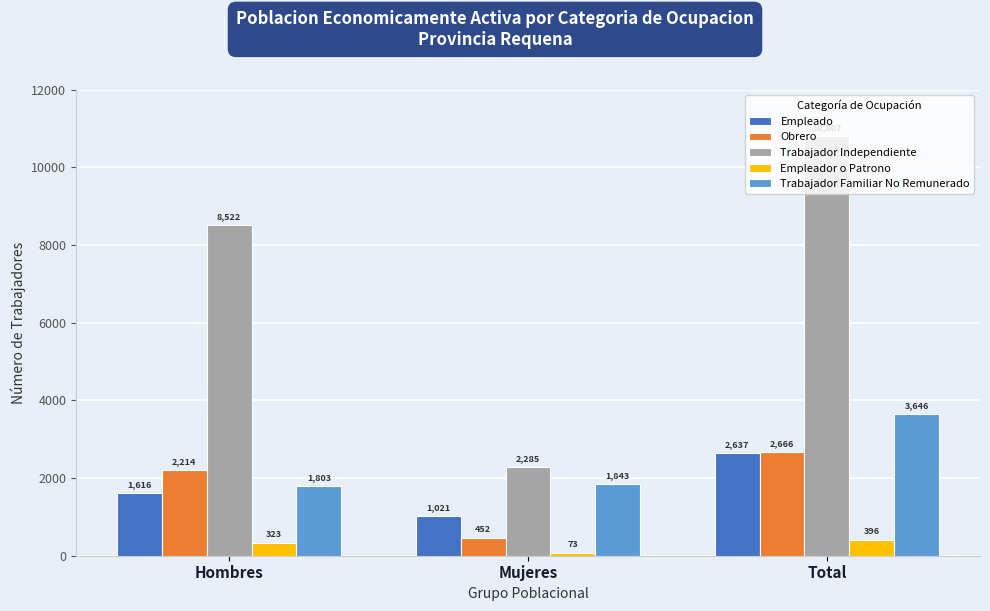

Rank the series at Hombres from highest to lowest value.

Trabajador Independiente, Obrero, Trabajador Familiar No Remunerado, Empleado, Empleador o Patrono